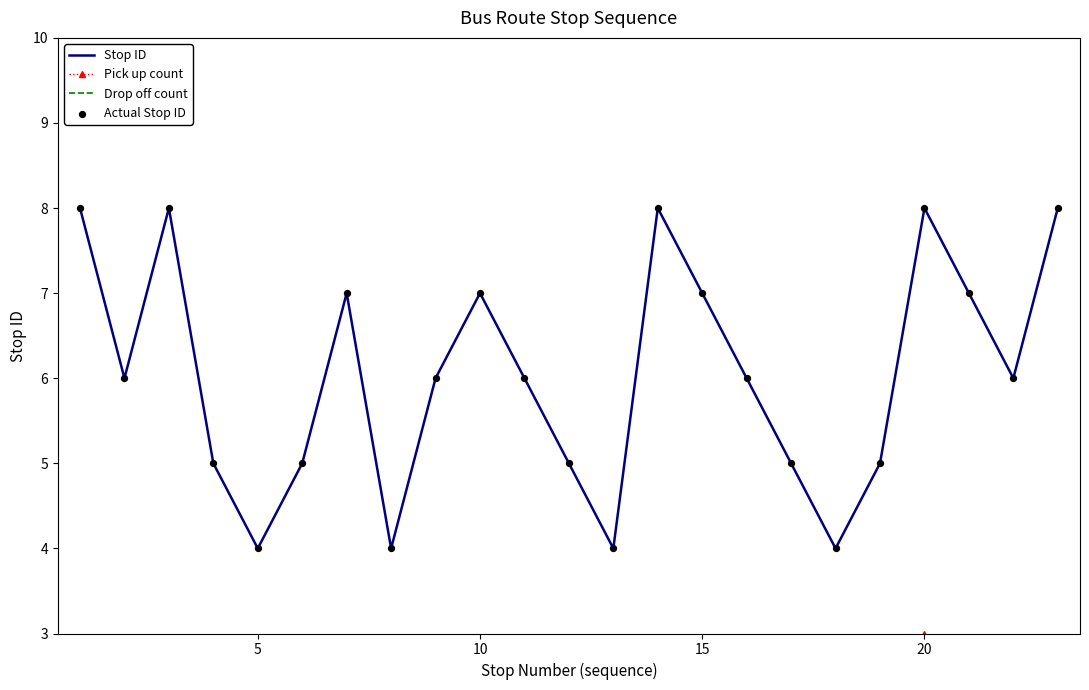

Which series has the largest total across all categories?

Stop ID